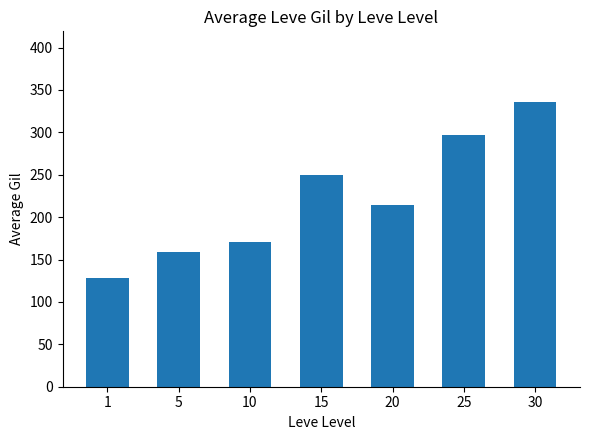

Which label corresponds to the largest value in the chart?

30